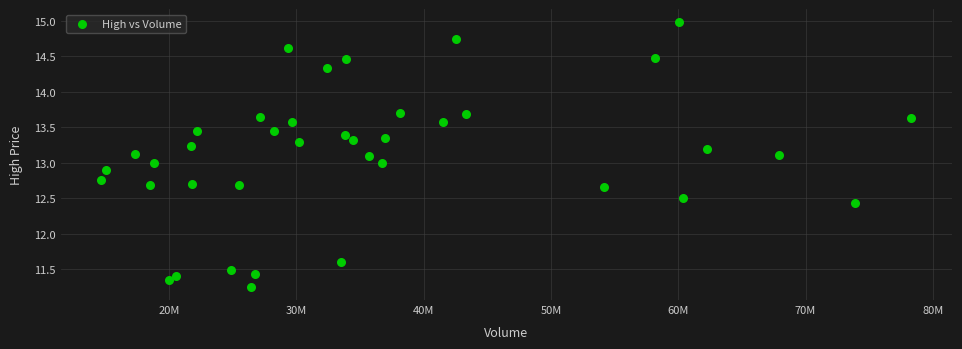

What is the range of X values (max minus min)?

63631700.0